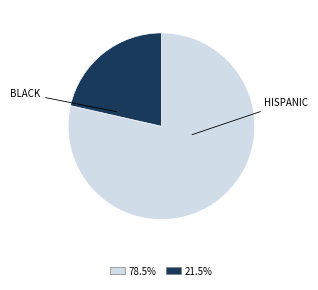

Does any single category account for the majority?

Yes